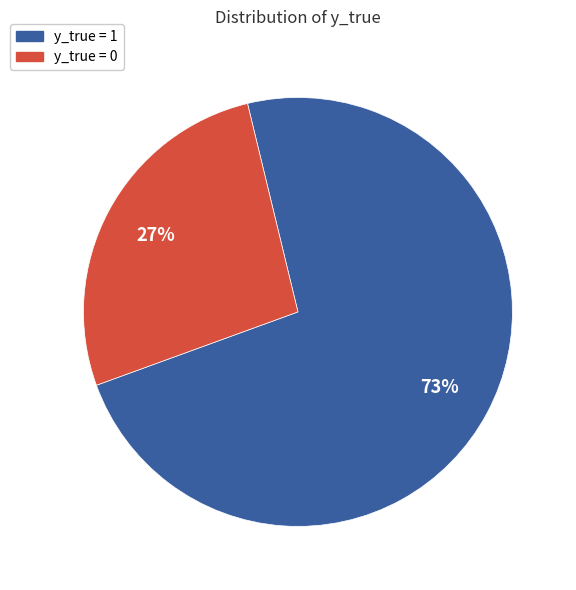

What percentage is the y_true = 0 slice, to the nearest percent?

27%